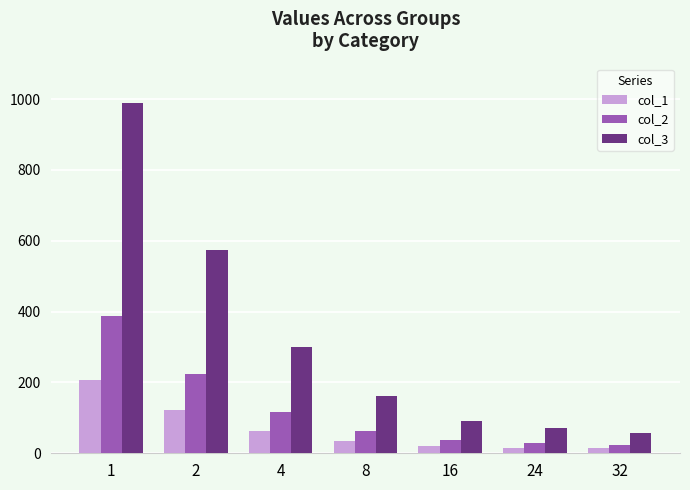

List the series in order of their overall mean, highest first.

col_3, col_2, col_1